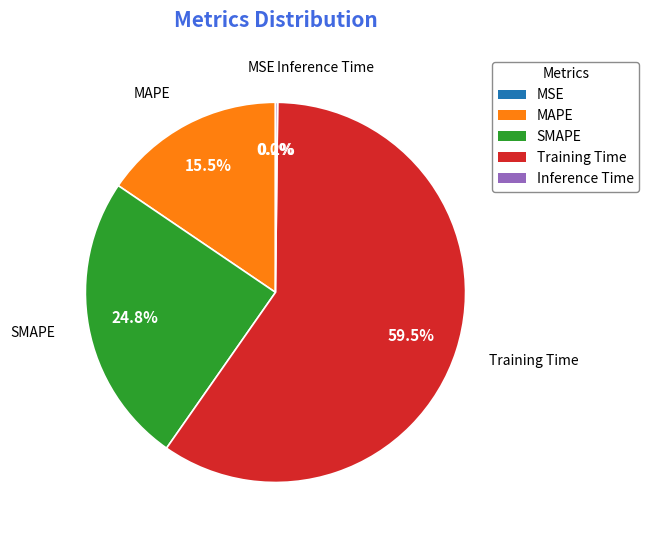

What is the total percentage of MAPE and SMAPE?

40.3%